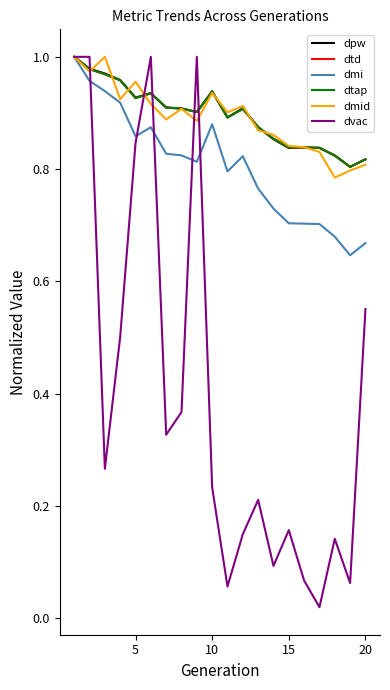

Rank the series by their maximum value, from lowest to highest.

dpw, dtd, dmi, dtap, dmid, dvac